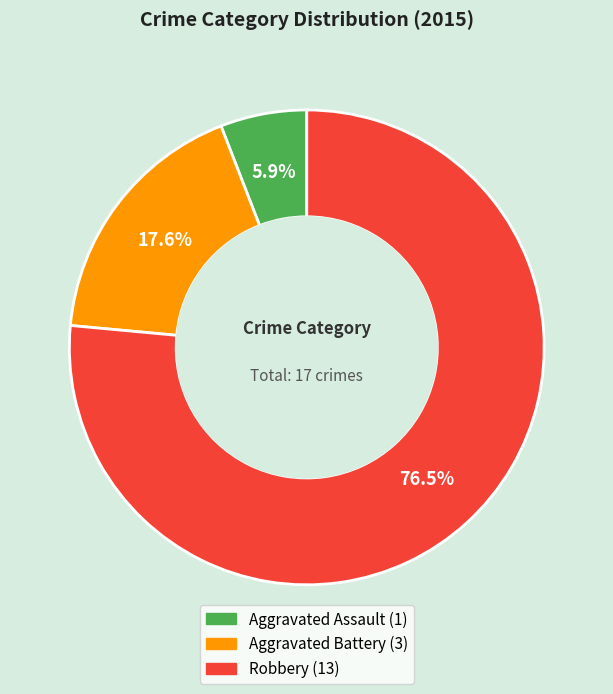

What percentage is the Aggravated Assault slice, to the nearest percent?

6%